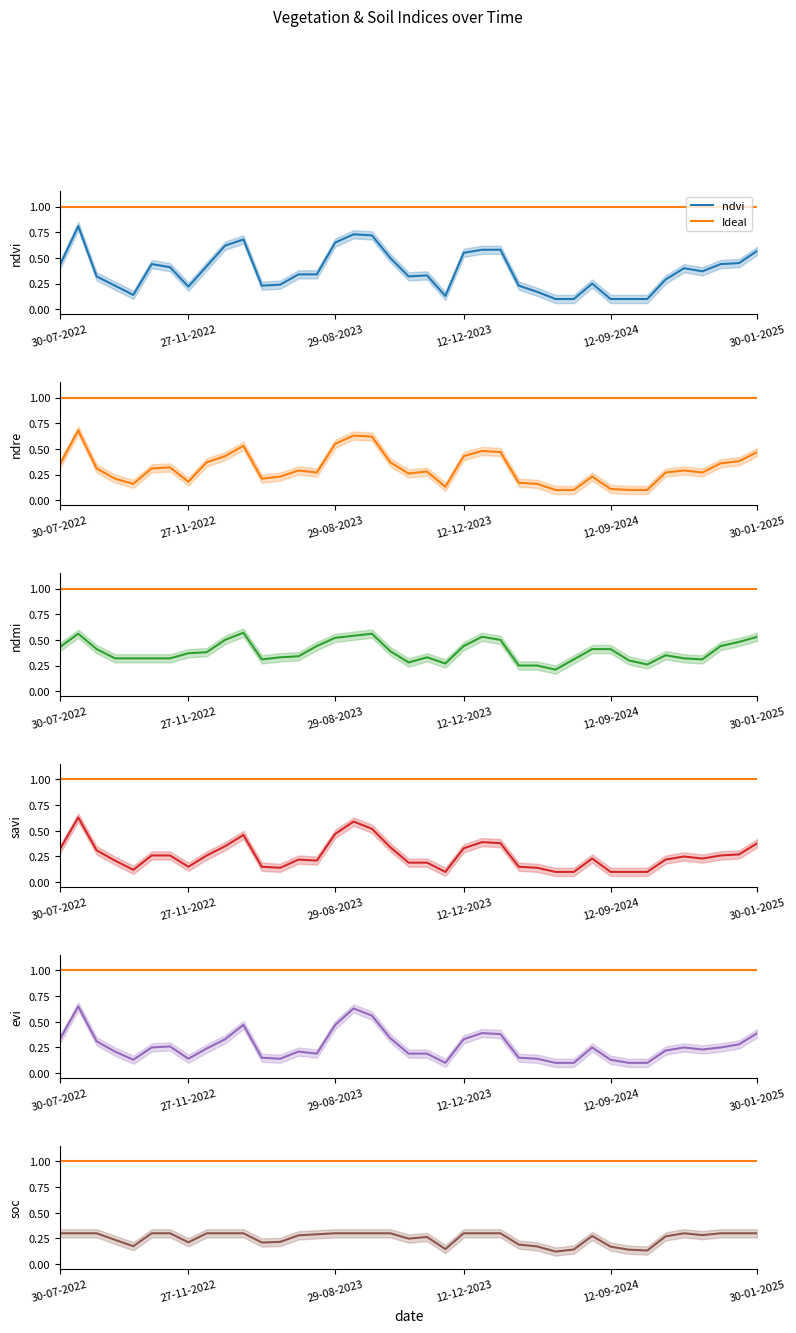

What is the value of the savi point at the 3rd from the left?

0.3